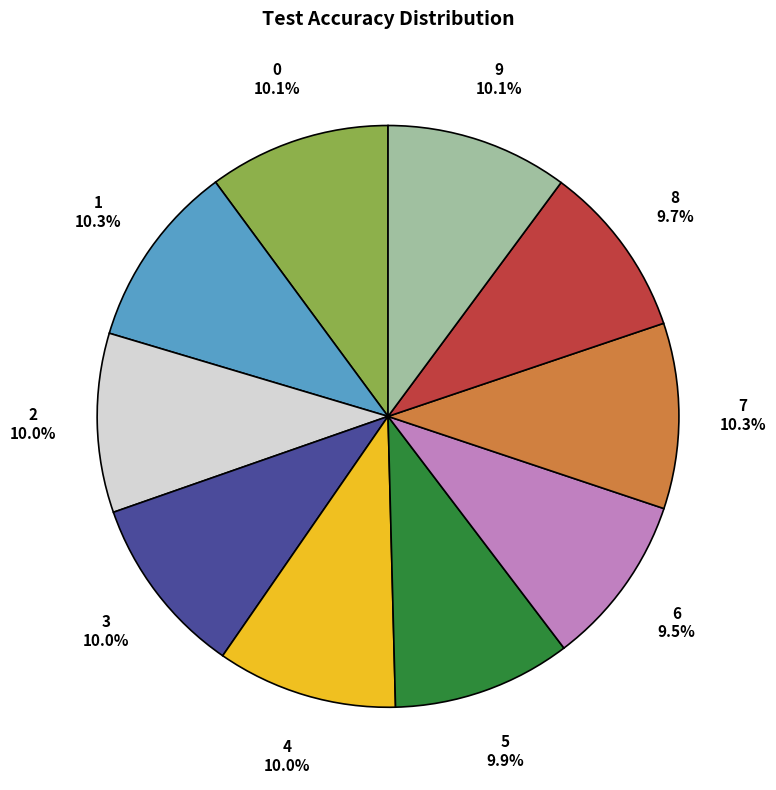

True or false: 6 accounts for 16% of the total.

False